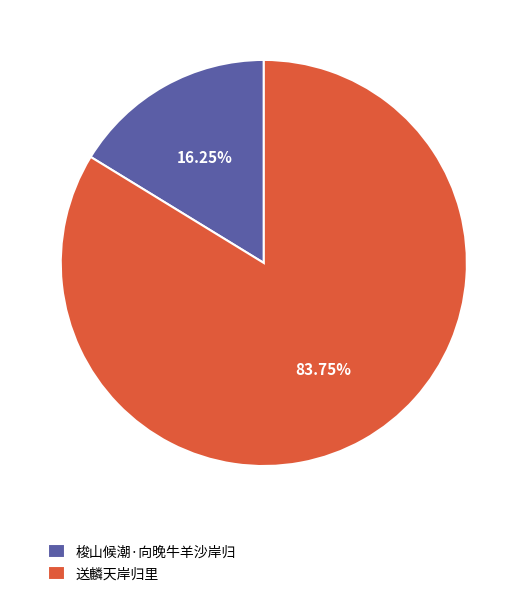

Which slice is the smallest?

梭山候潮·向晚牛羊沙岸归